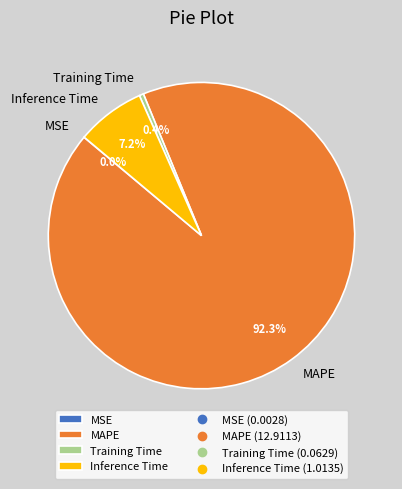

Is there a majority slice in this chart?

Yes